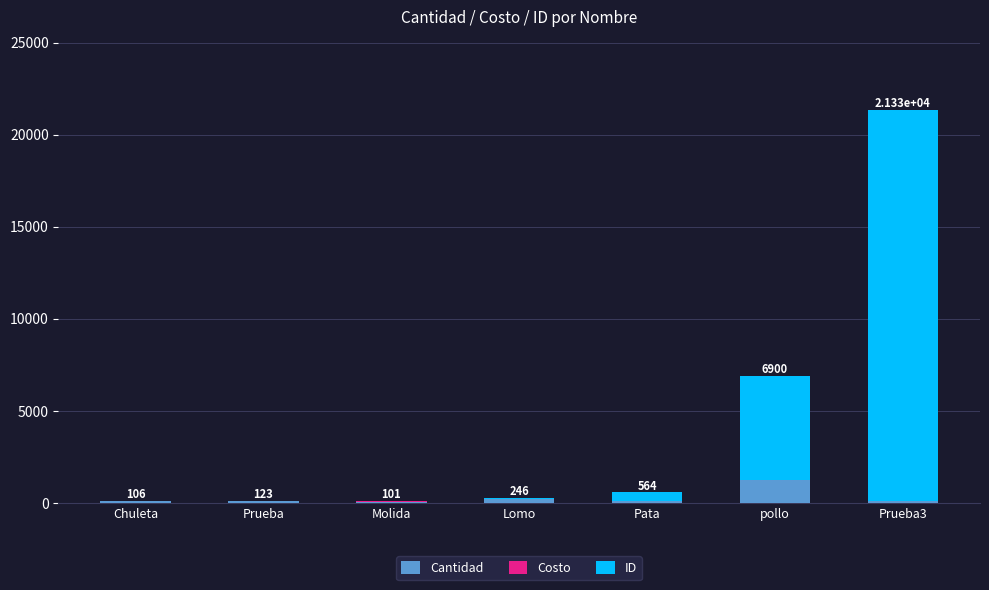

The value of Cantidad at pollo is 1221. True or false?

True